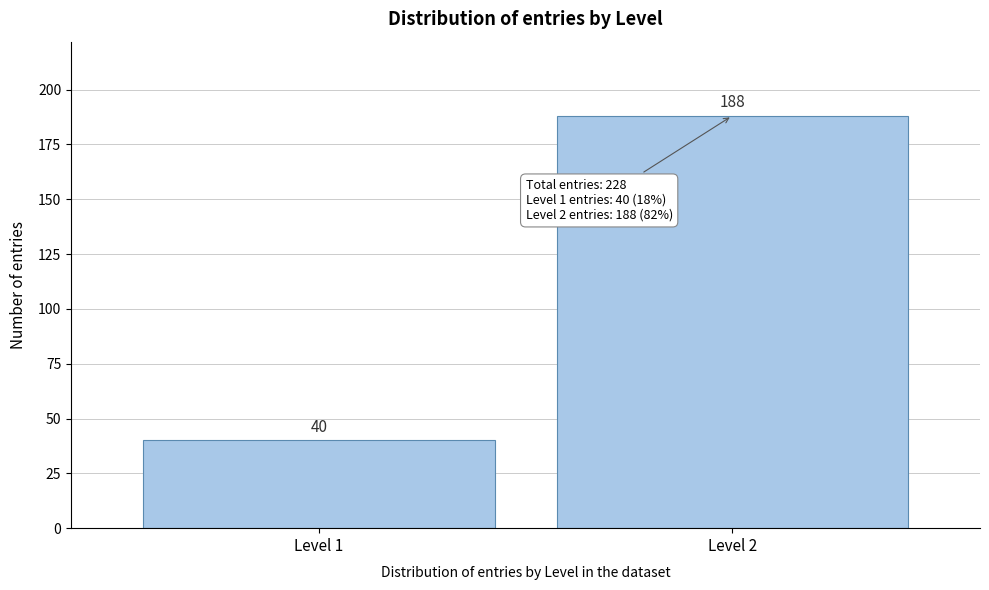

Reading left to right, transcribe all the data shown in this chart.

40	188